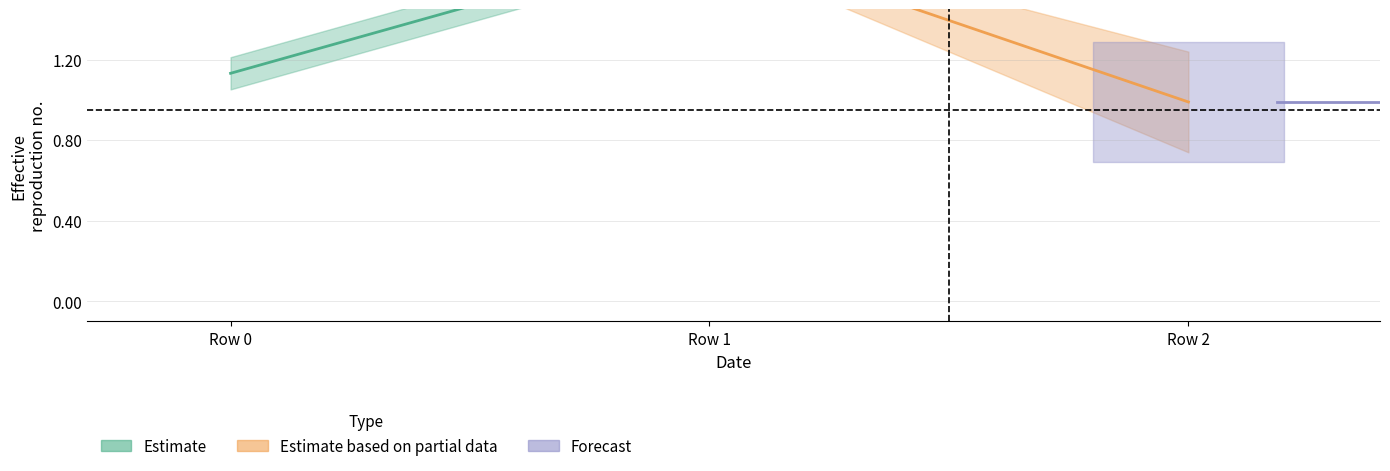

What is the difference between the highest and lowest values at 1?

1.0